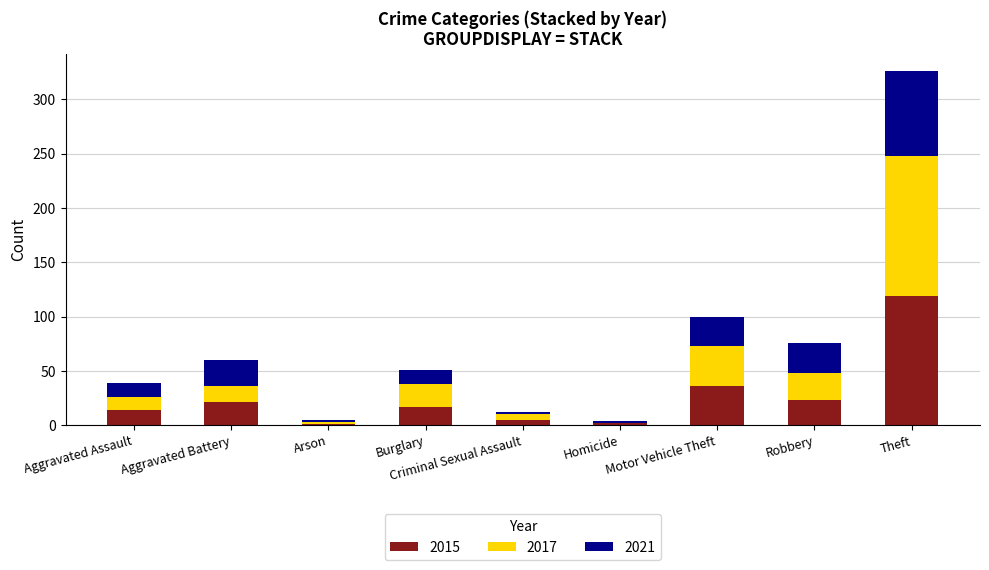

At which label does 2015 reach its peak?

Theft